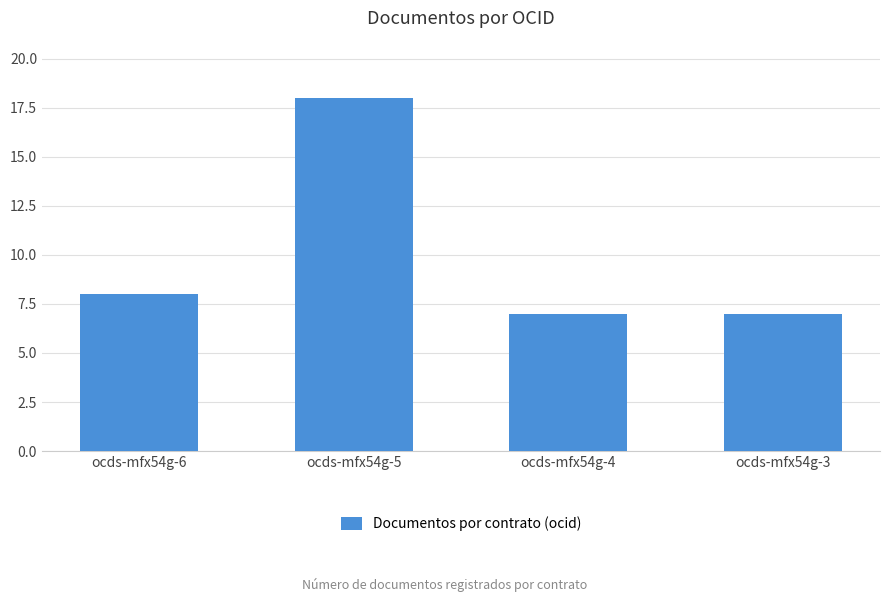

What is the difference between the maximum and second lowest values?

11